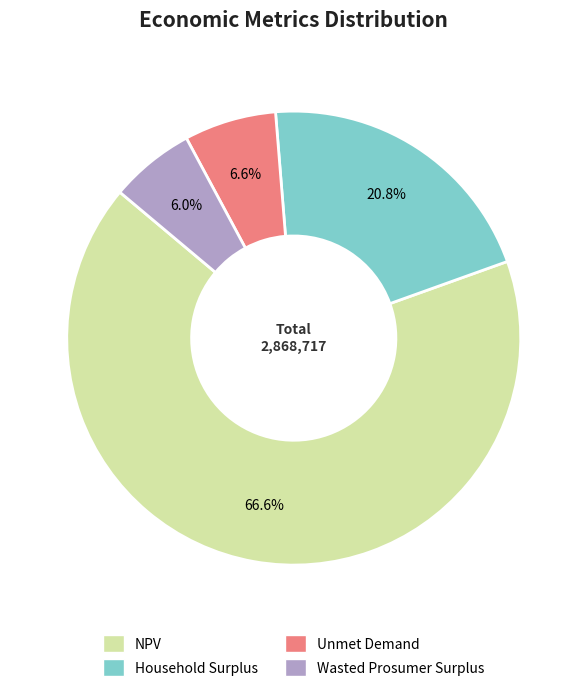

Is it true that Unmet Demand is 7% of the pie?

True